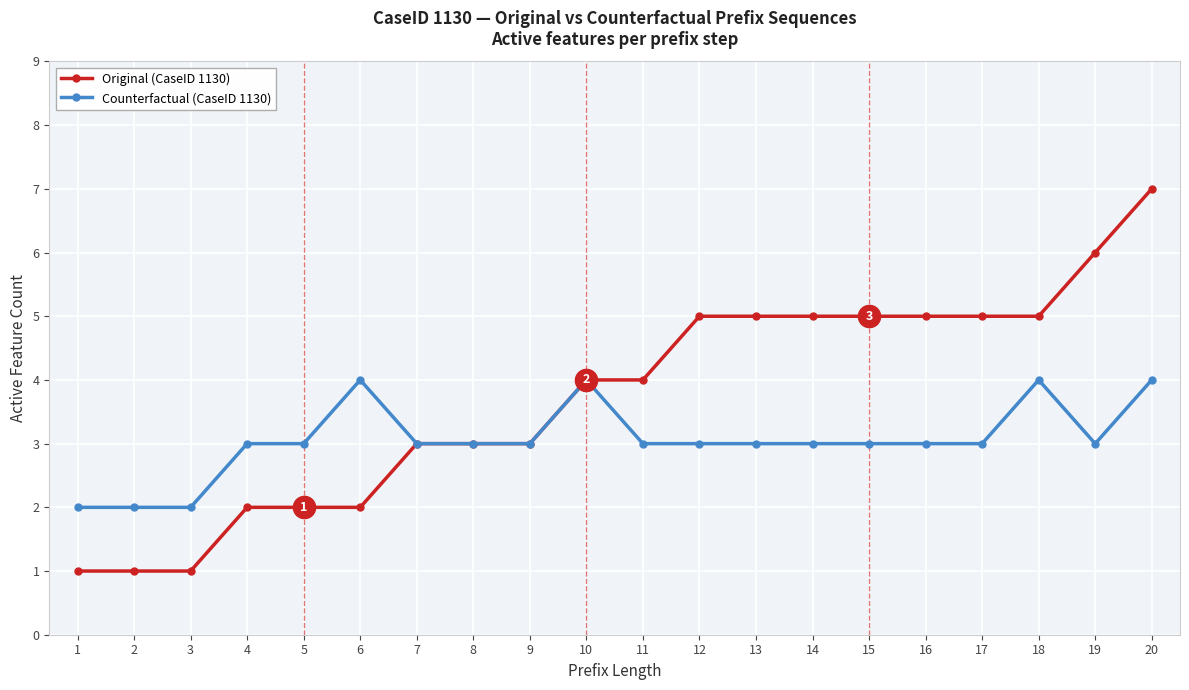

Which series has the largest range (max minus min)?

Original (CaseID 1130)